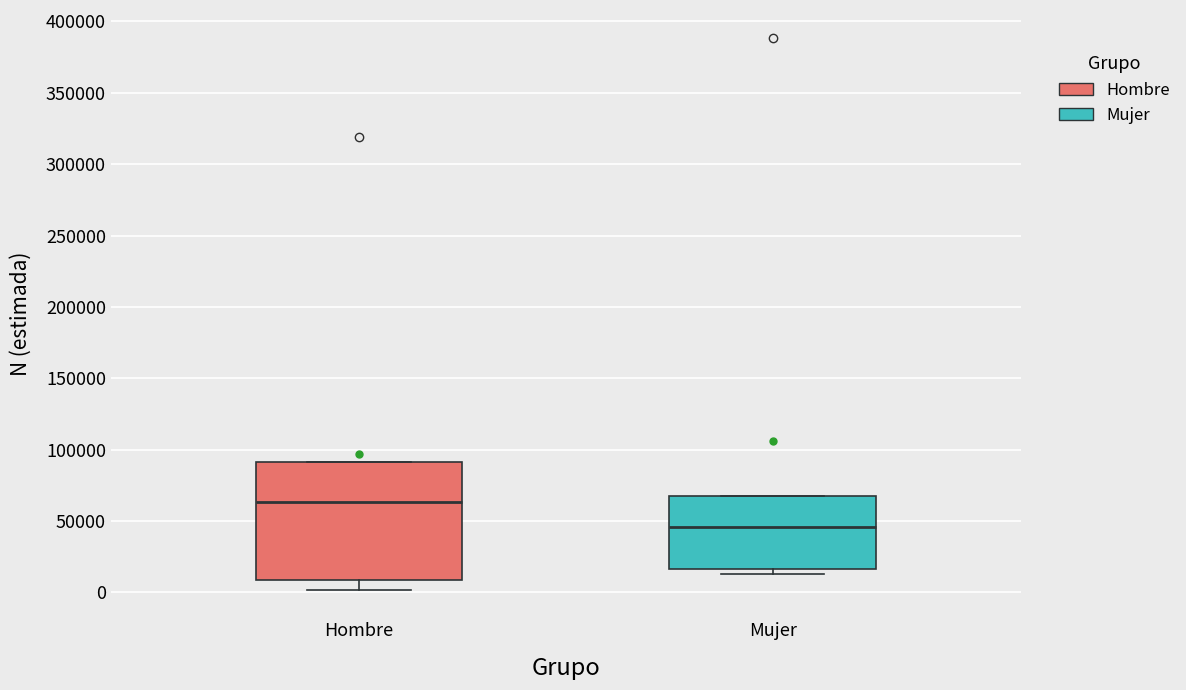

Which box is the tallest, from its lower edge to its upper edge?

Hombre